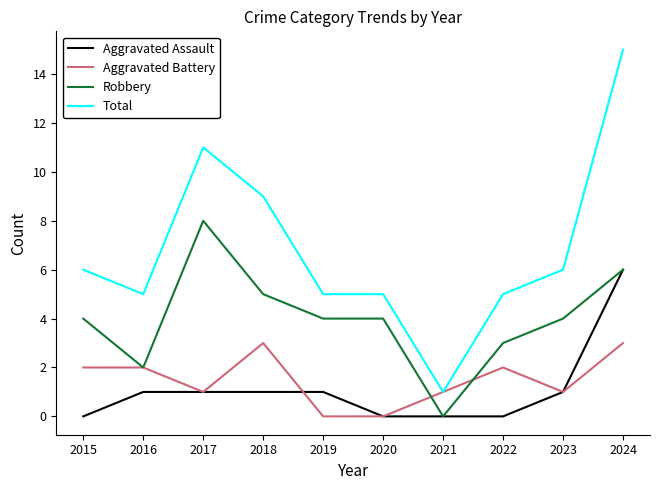

True or false: Total and Robbery cross at least once.

False